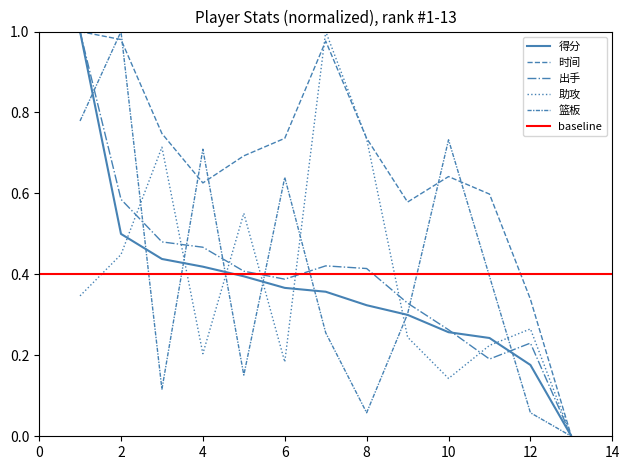

At which label is 助攻 closest to 0?

13